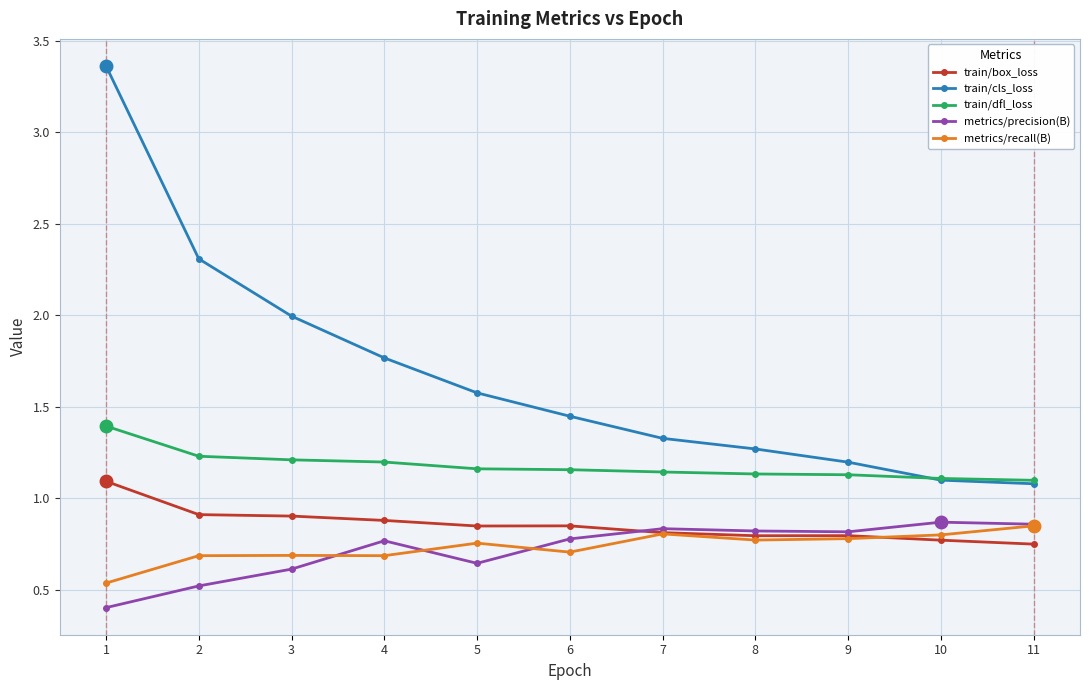

Which series has the largest range (max minus min)?

train/cls_loss